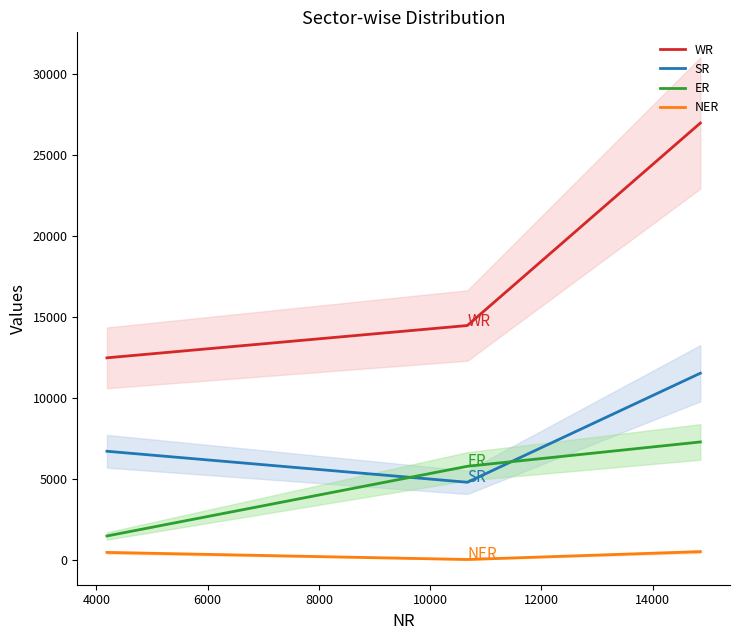

Is it true that SR equals 2761 at 4000?

False